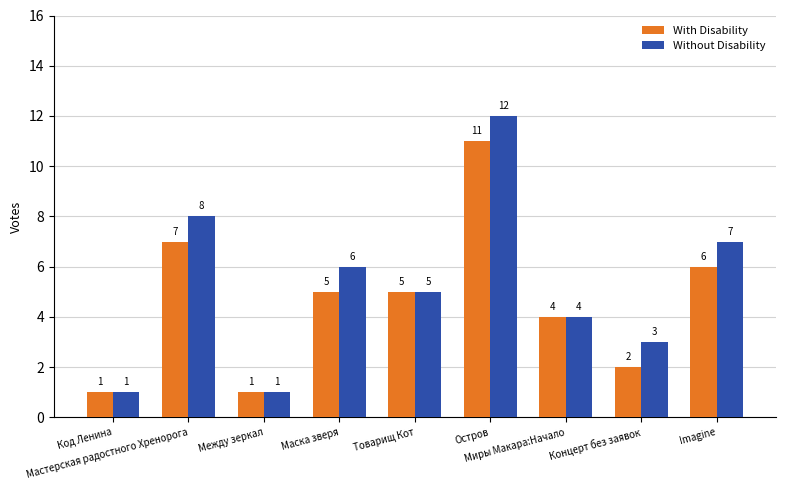

Which series has the largest total across all categories?

Without Disability